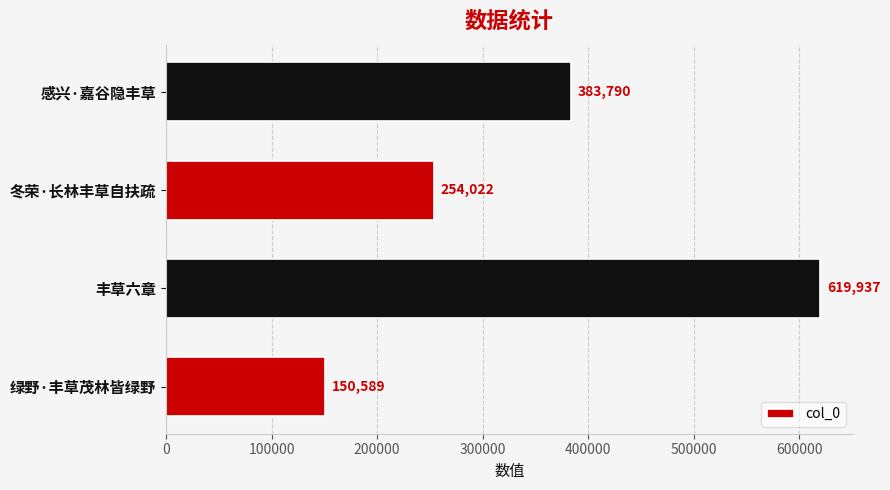

Reading bottom to top, list all the values displayed in this chart.

绿野·丰草茂林皆绿野=150589	丰草六章=619937	冬荣·长林丰草自扶疏=254022	感兴·嘉谷隐丰草=383790